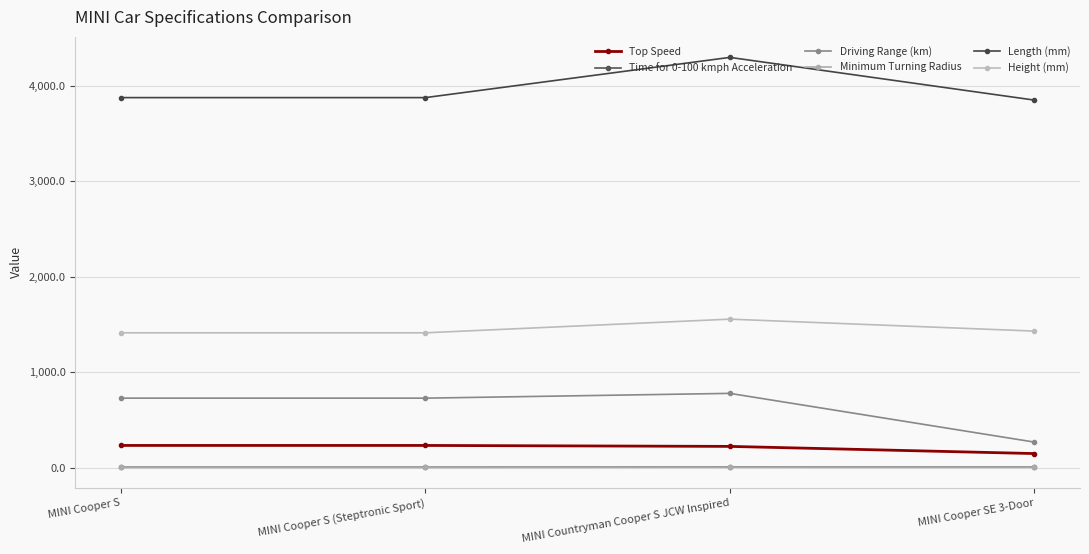

What is the sum of all Height (mm) values?

5817.0